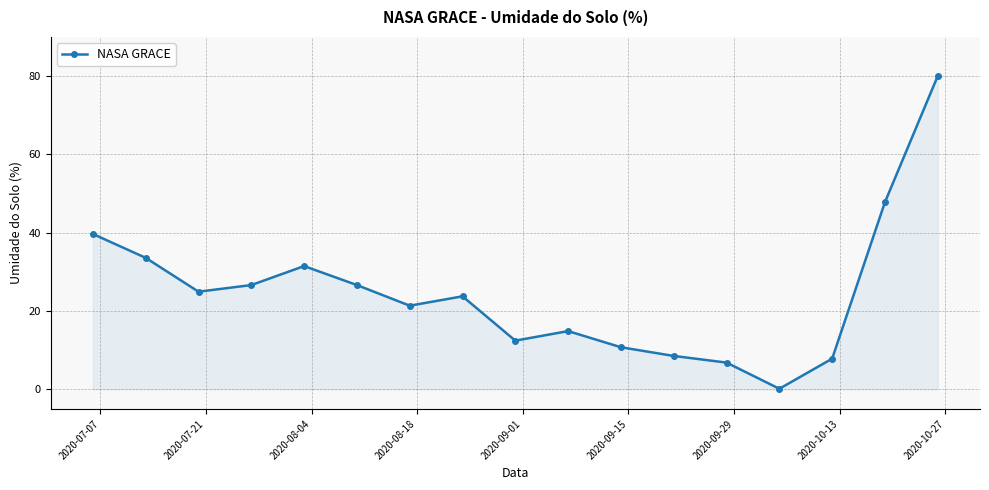

True or false: there are more than 2 points higher than both neighbors.

True